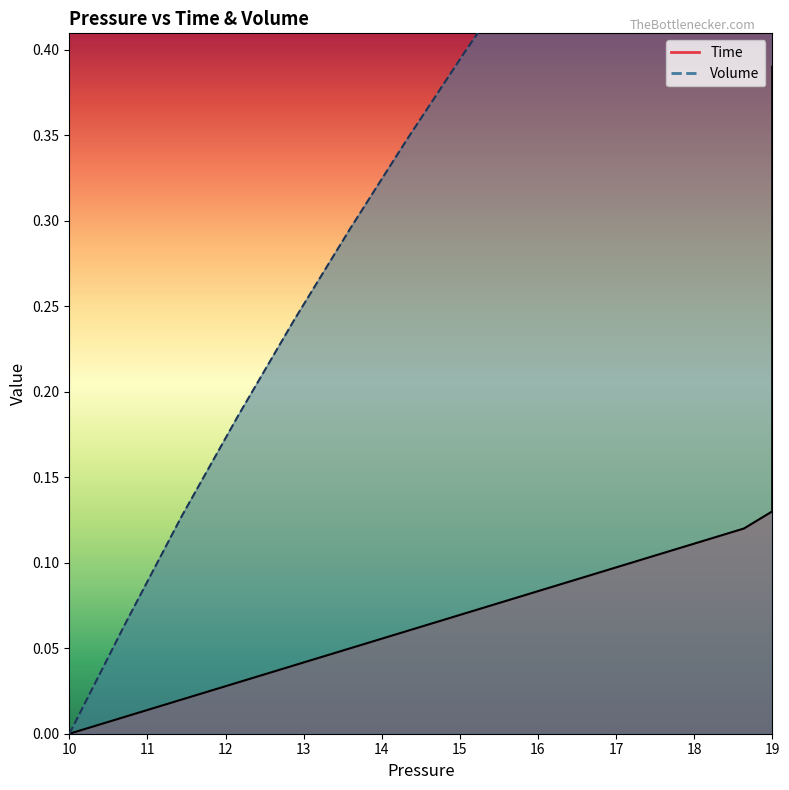

What are all the series names shown in the legend?

Time, Volume